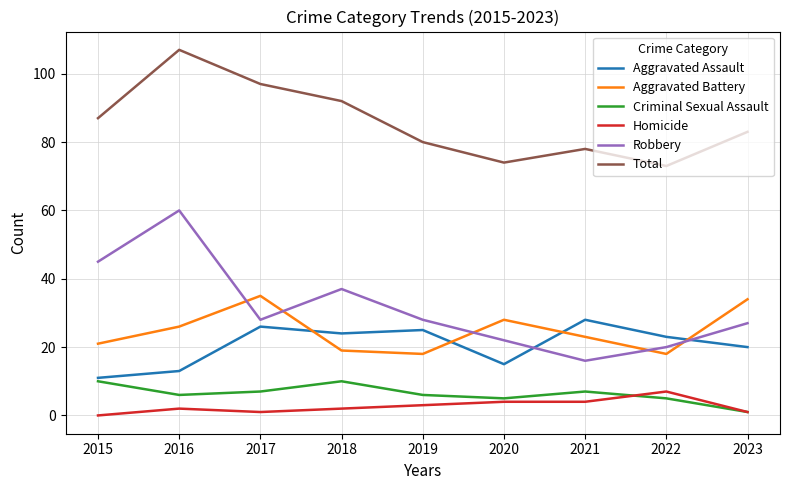

Which series has the largest total across all categories?

Total